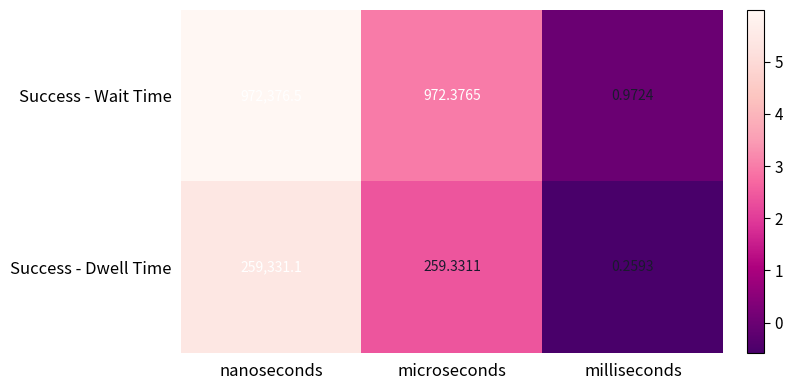

How many categories are shown in the chart?

3